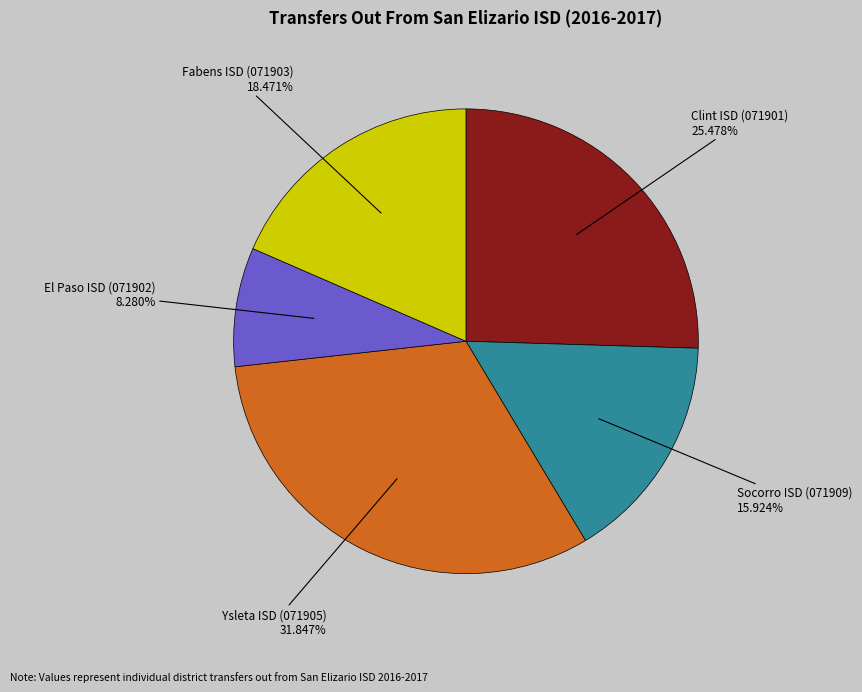

Which slice is the smallest?

El Paso ISD (071902)